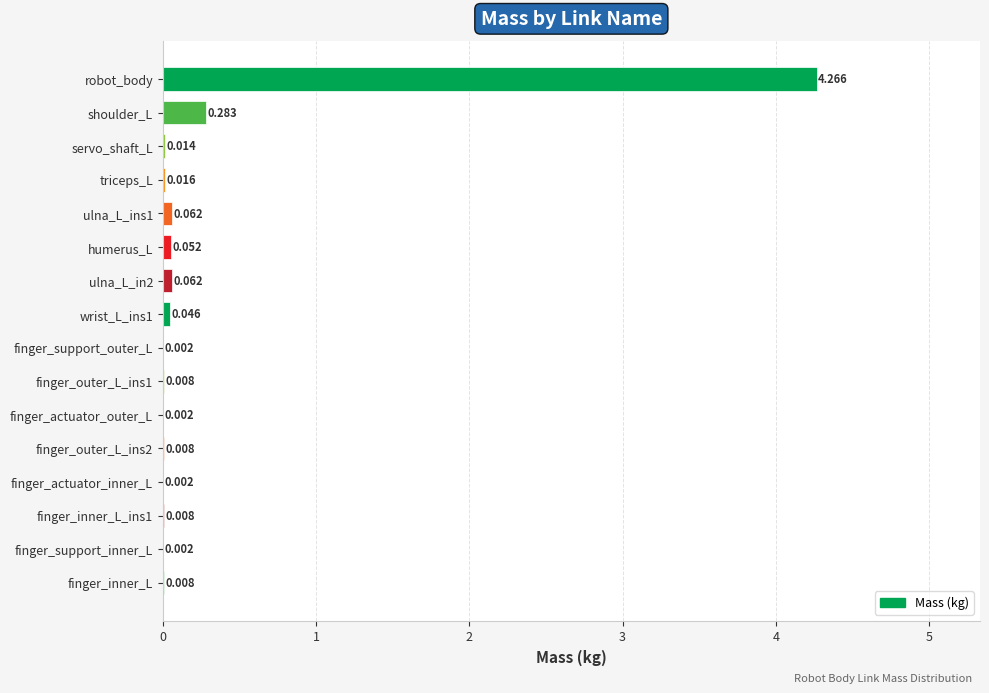

At which category does the chart reach its peak across all series?

robot_body